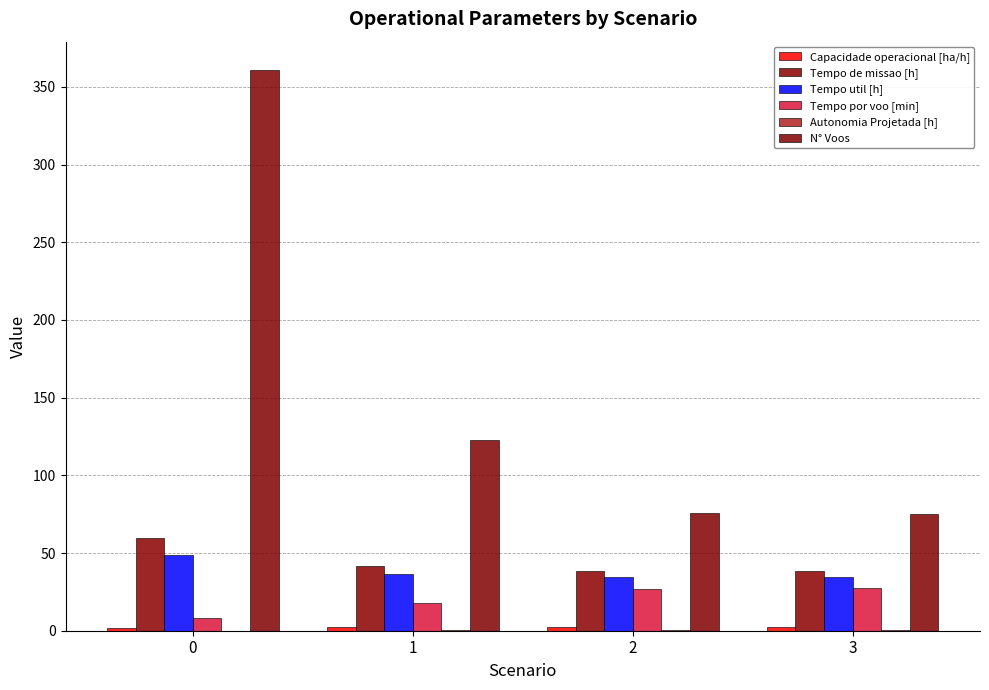

Reading left to right, transcribe all the data shown in this chart.

Capacidade operacional [ha/h]: 1.7	2.4	2.6	2.6
Tempo de missao [h]: 59.9	41.9	38.5	38.4
Tempo util [h]: 48.5	36.6	34.4	34.4
Tempo por voo [min]: 8.1	17.9	27.2	27.5
Autonomia Projetada [h]: 0.1	0.3	0.4	0.6
N° Voos: 361.0	123.0	76.0	75.0